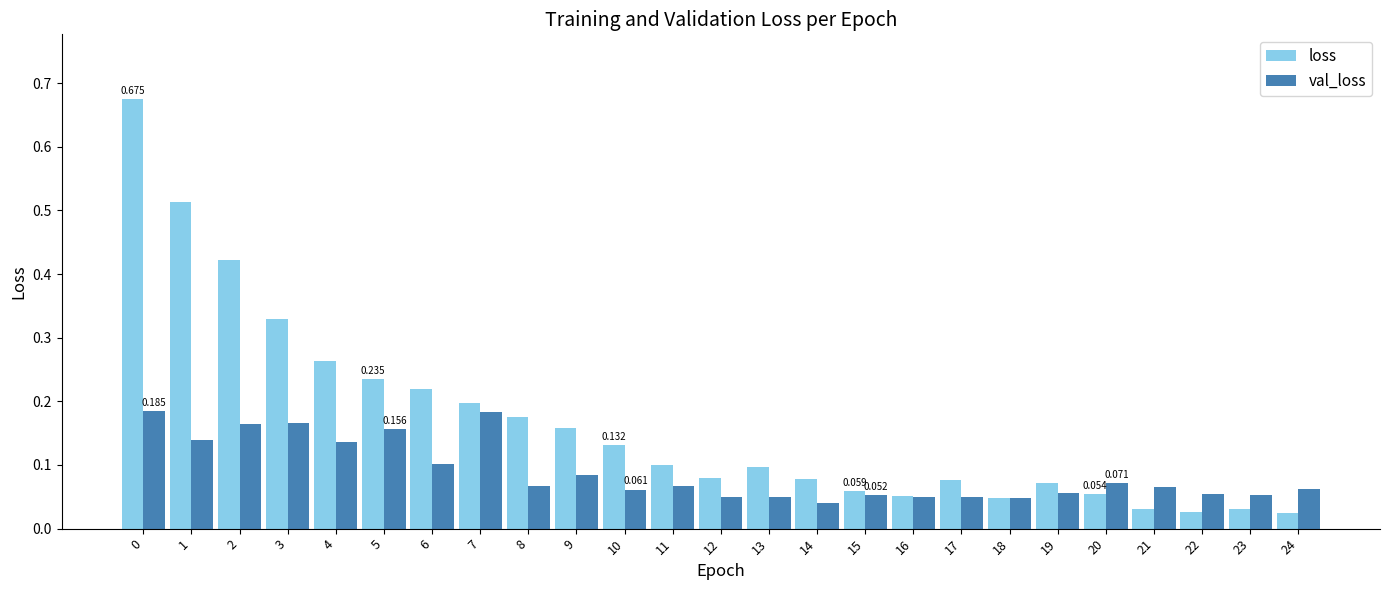

Rank the series at 14 from highest to lowest value.

loss, val_loss